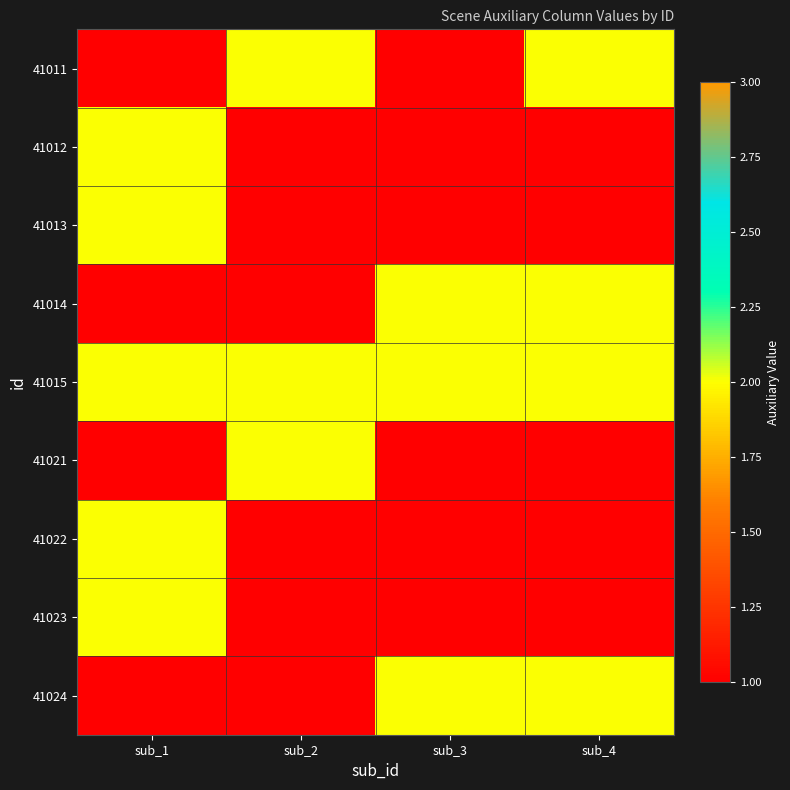

Reading left to right, transcribe all the data shown in this chart.

41011: sub_1=1	sub_2=2	sub_3=1	sub_4=2
41012: sub_1=2	sub_2=1	sub_3=1	sub_4=1
41013: sub_1=2	sub_2=1	sub_3=1	sub_4=1
41014: sub_1=1	sub_2=1	sub_3=2	sub_4=2
41015: sub_1=2	sub_2=2	sub_3=2	sub_4=2
41021: sub_1=1	sub_2=2	sub_3=1	sub_4=1
41022: sub_1=2	sub_2=1	sub_3=1	sub_4=1
41023: sub_1=2	sub_2=1	sub_3=1	sub_4=1
41024: sub_1=1	sub_2=1	sub_3=2	sub_4=2